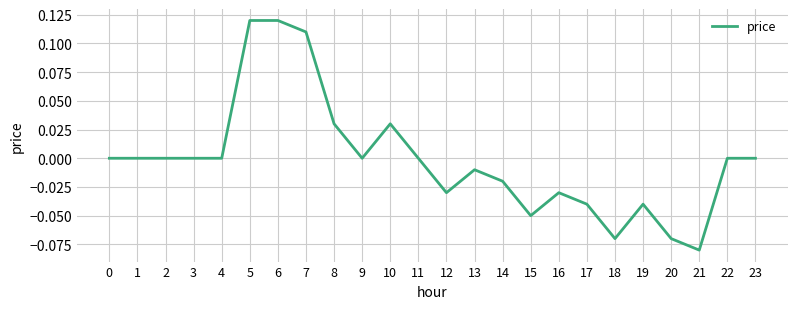

The value at 8 is 0.1. True or false?

False